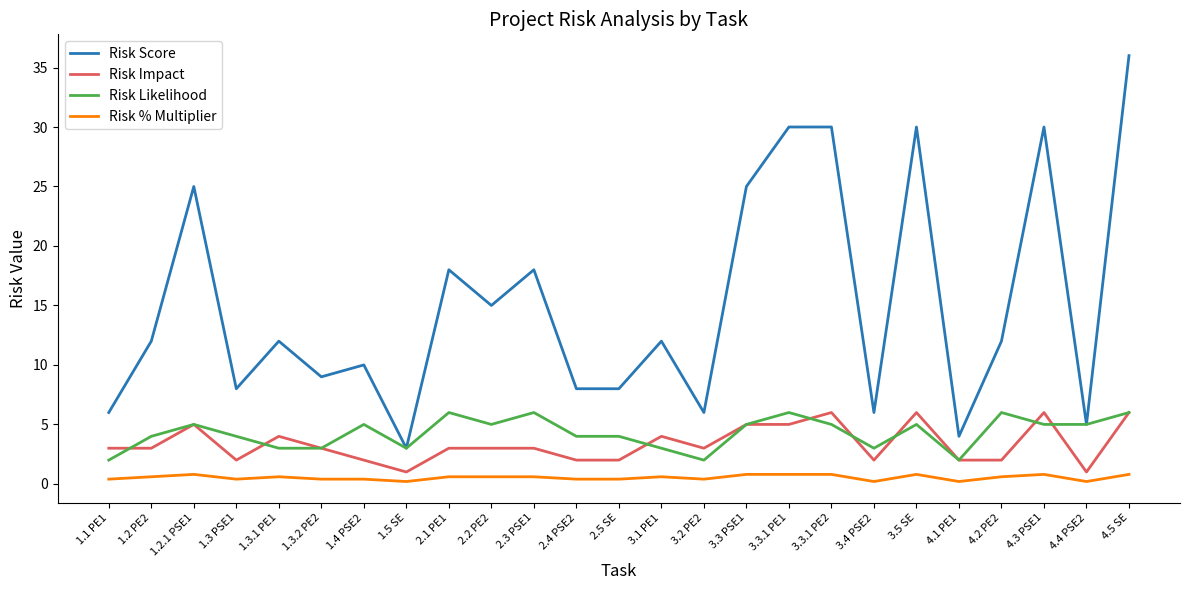

The value of Risk Likelihood at 4.5 SE is 6.0. True or false?

True